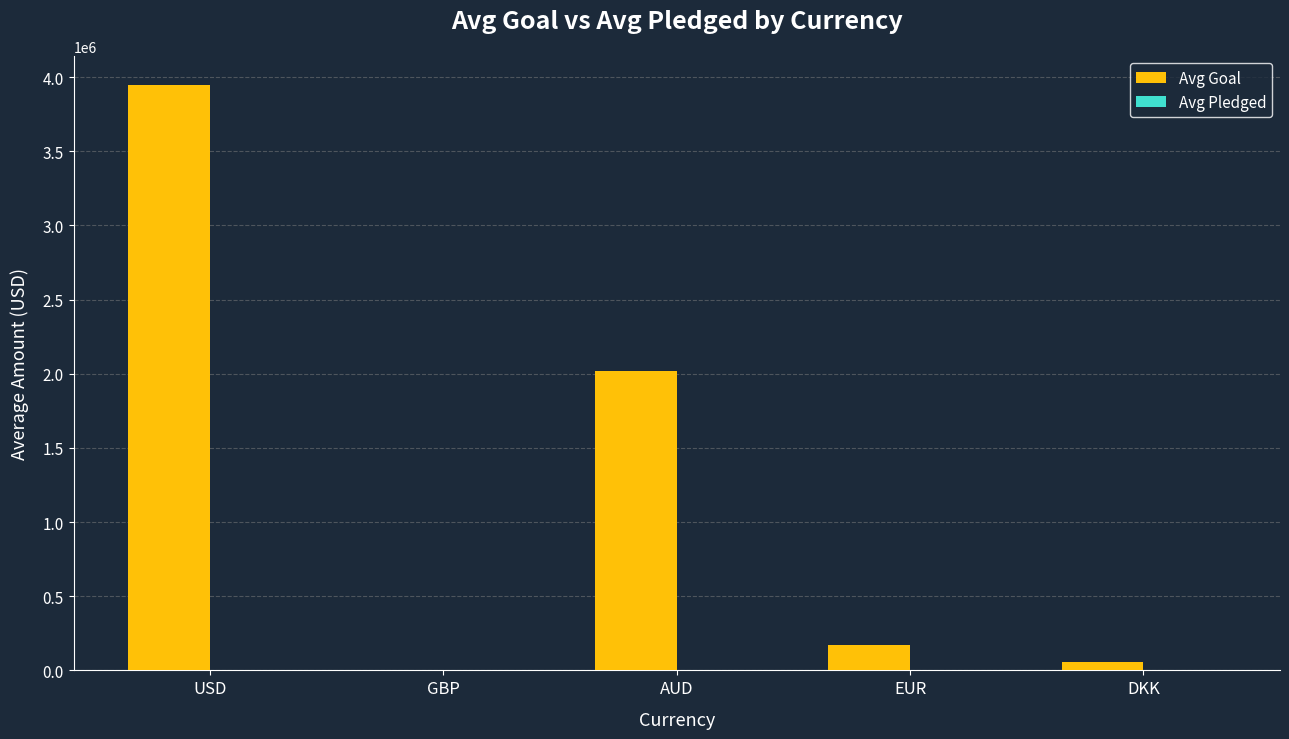

What is the greatest value displayed?

3946673.7